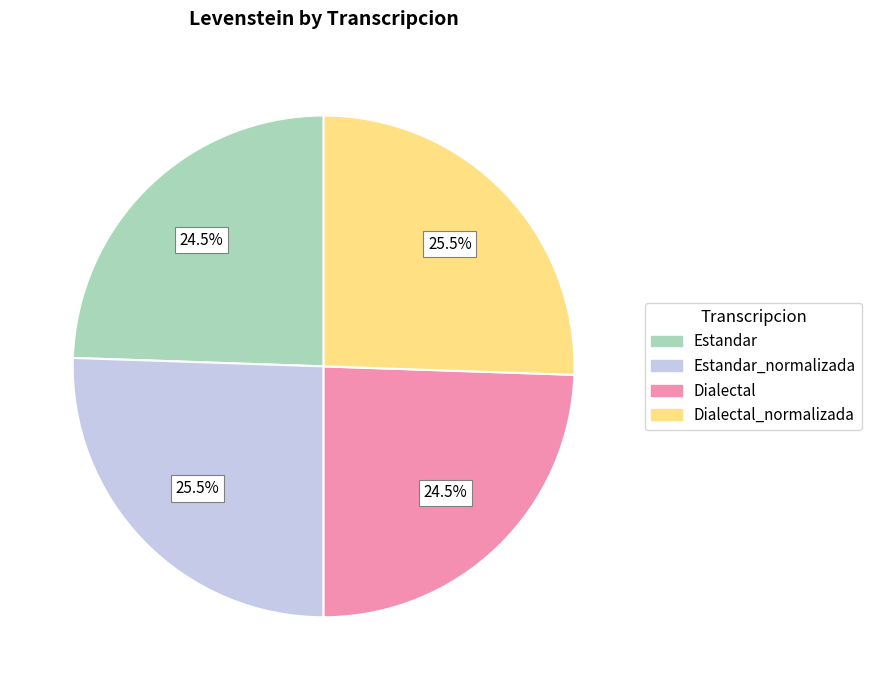

Does any single category account for the majority?

No